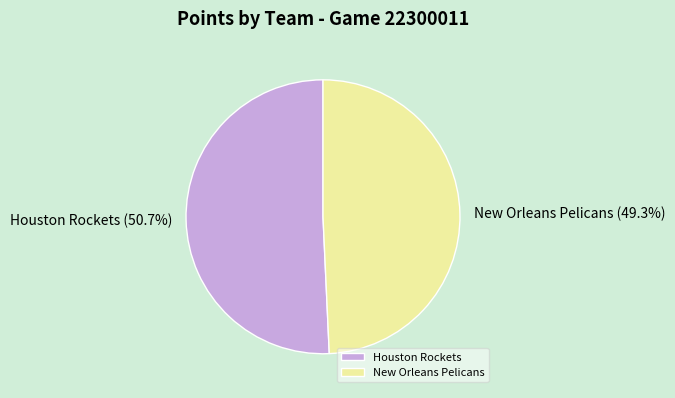

To the nearest percent, what is the difference between the Houston Rockets and New Orleans Pelicans slice percentages?

1%